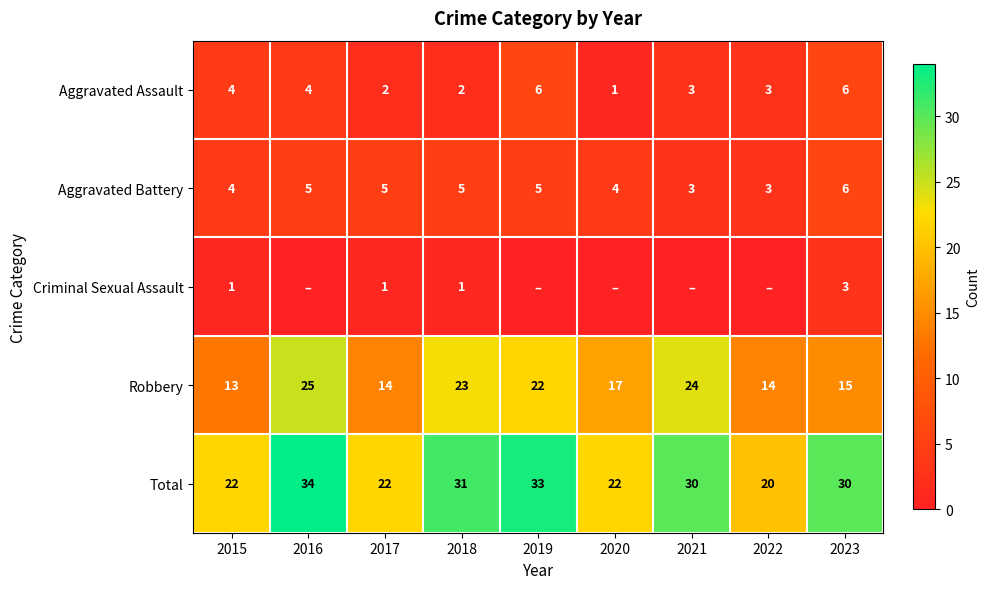

How many Aggravated Assault values are between 2 and 4?

6